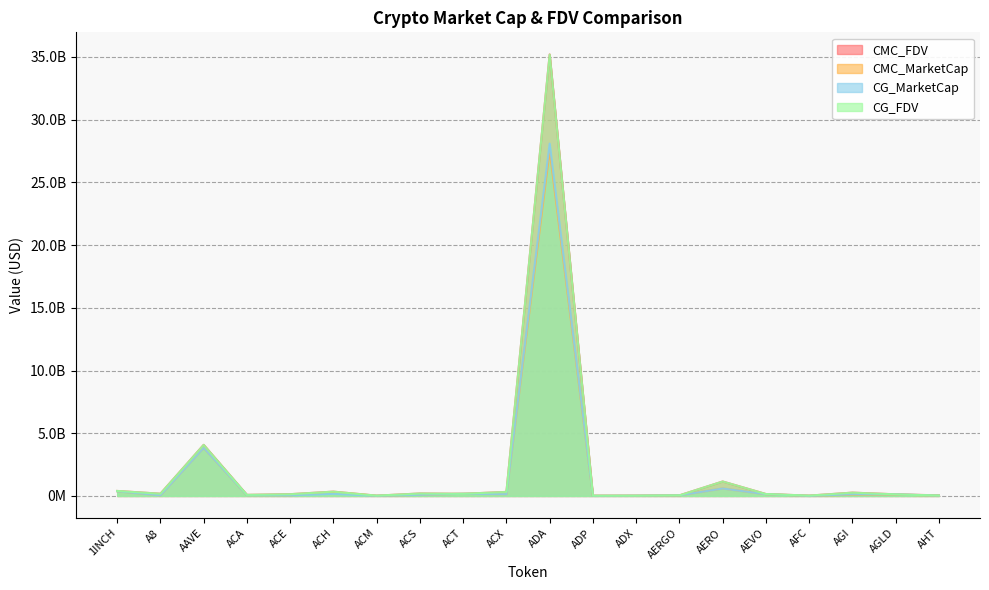

Is it true that CG_MarketCap equals 20111243.0 at ADX?

True